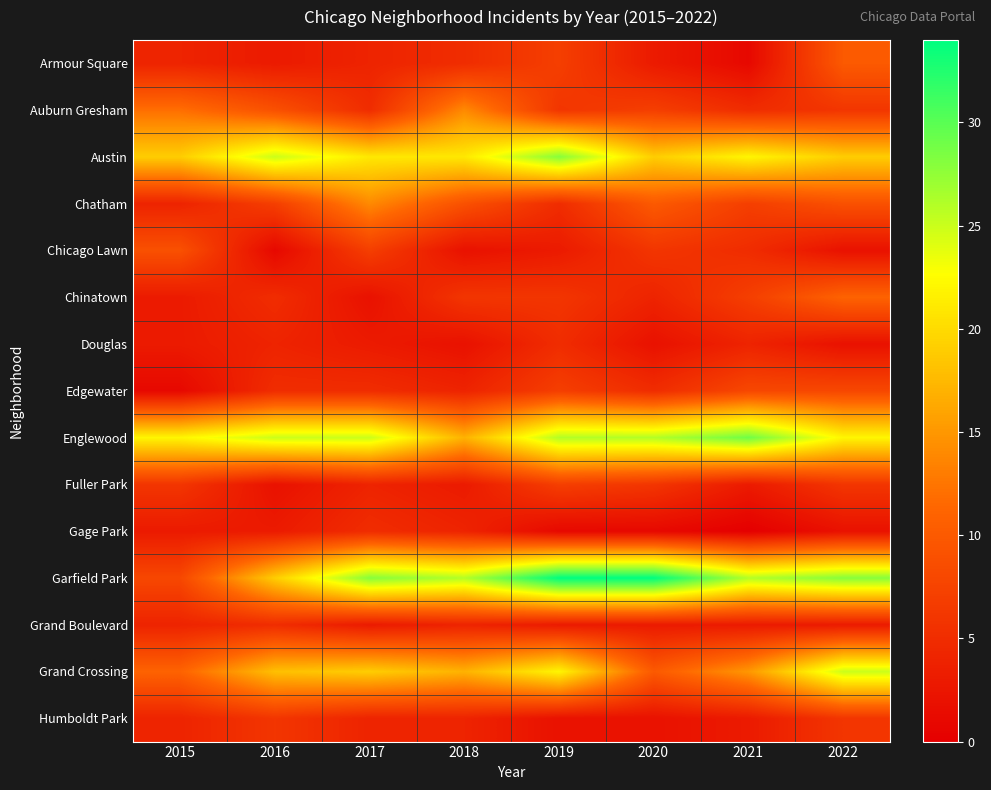

Reading left to right, transcribe all the data shown in this chart.

Armour Square: 2015=4	2016=3	2017=4	2018=5	2019=7	2020=3	2021=1	2022=10
Auburn Gresham: 2015=12	2016=9	2017=5	2018=14	2019=6	2020=7	2021=5	2022=6
Austin: 2015=19	2016=25	2017=21	2018=21	2019=28	2020=19	2021=22	2022=19
Chatham: 2015=4	2016=7	2017=14	2018=9	2019=5	2020=10	2021=7	2022=9
Chicago Lawn: 2015=9	2016=1	2017=7	2018=2	2019=3	2020=6	2021=5	2022=2
Chinatown: 2015=3	2016=5	2017=2	2018=6	2019=6	2020=4	2021=7	2022=11
Douglas: 2015=3	2016=4	2017=3	2018=2	2019=5	2020=2	2021=4	2022=2
Edgewater: 2015=1	2016=5	2017=5	2018=4	2019=7	2020=5	2021=8	2022=8
Englewood: 2015=22	2016=25	2017=25	2018=17	2019=26	2020=26	2021=29	2022=22
Fuller Park: 2015=6	2016=2	2017=4	2018=3	2019=7	2020=6	2021=3	2022=6
Gage Park: 2015=3	2016=3	2017=5	2018=4	2019=1	2020=1	2021=0	2022=2
Garfield Park: 2015=8	2016=19	2017=28	2018=26	2019=34	2020=34	2021=26	2022=28
Grand Boulevard: 2015=4	2016=5	2017=3	2018=4	2019=3	2020=3	2021=3	2022=3
Grand Crossing: 2015=11	2016=18	2017=19	2018=17	2019=22	2020=10	2021=15	2022=25
Humboldt Park: 2015=4	2016=6	2017=4	2018=4	2019=2	2020=2	2021=3	2022=6